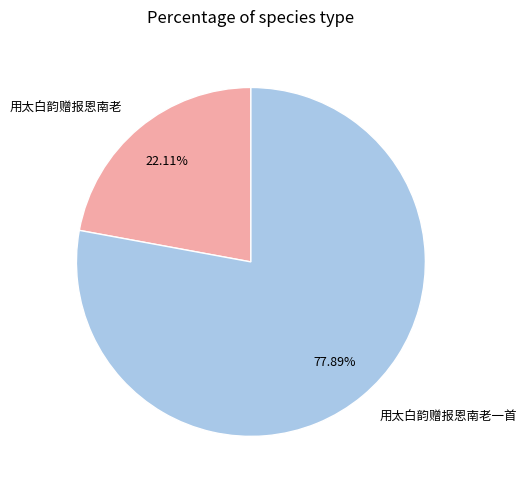

How many segments does this pie chart have?

2